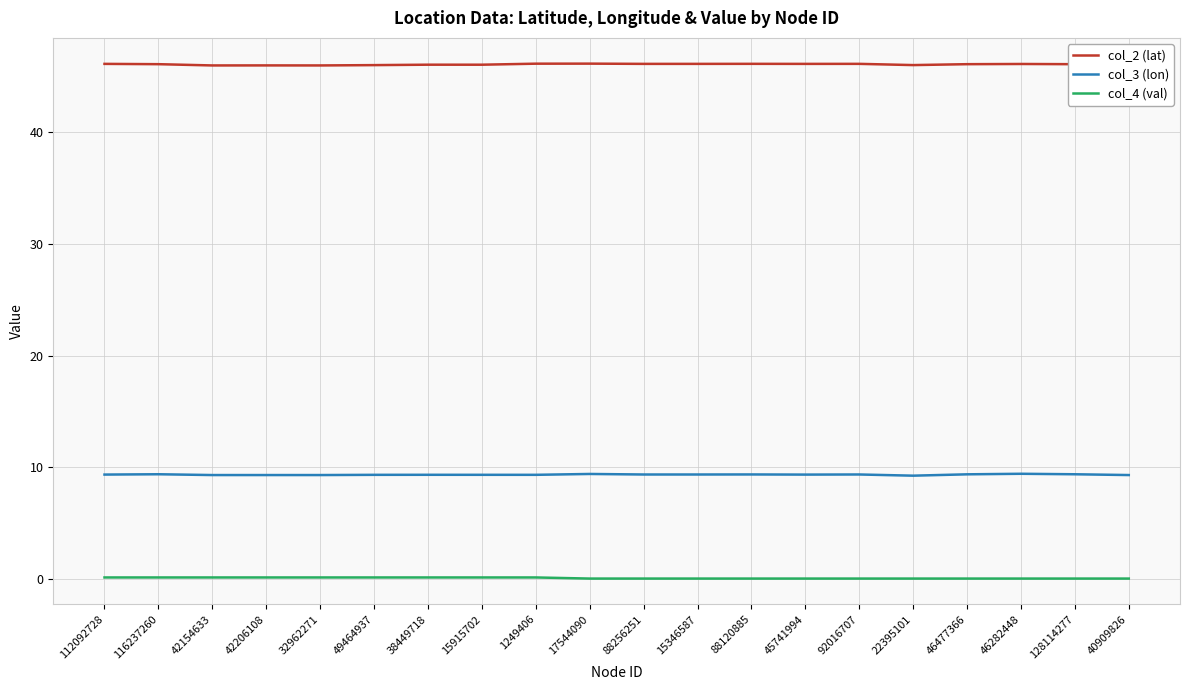

List the series in order of their overall mean, highest first.

col_2 (lat), col_3 (lon), col_4 (val)